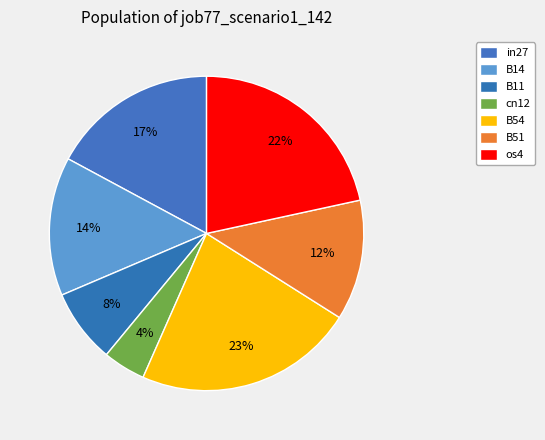

True or false: cn12 accounts for 4% of the total.

True